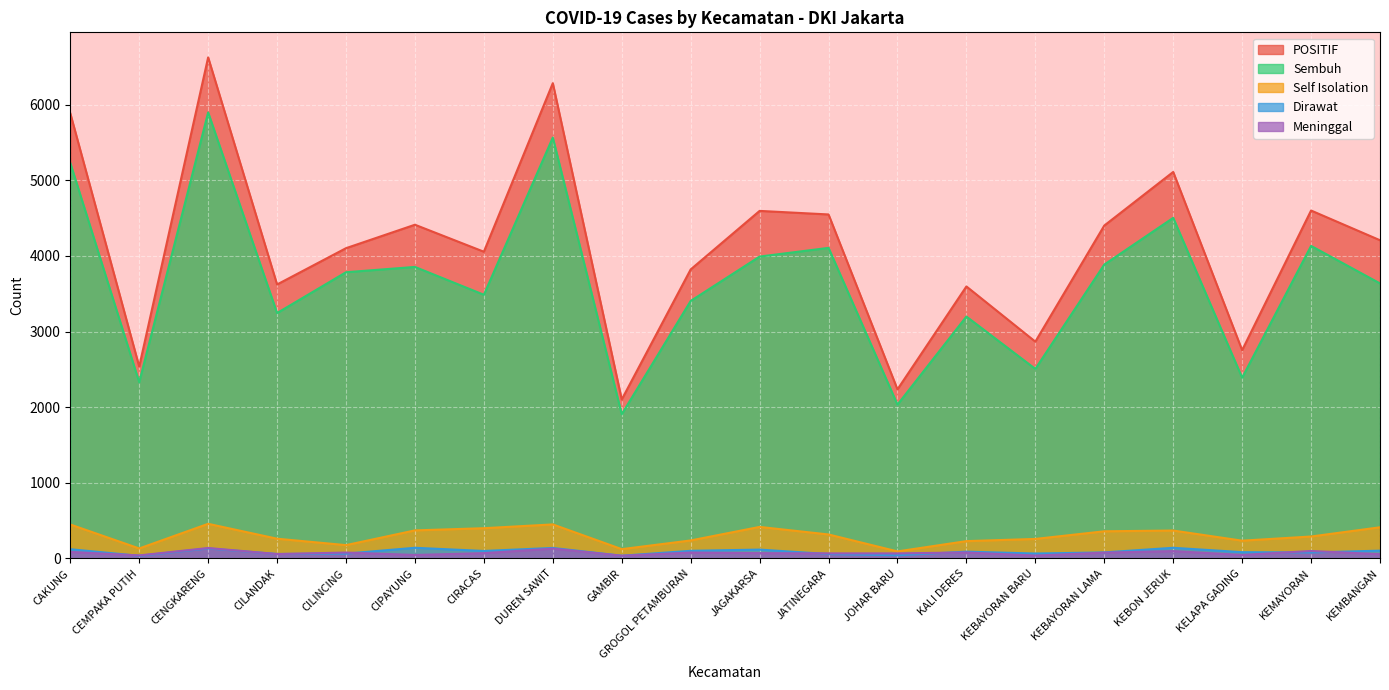

Reading left to right, what are all the values shown in this chart?

Sembuh: CAKUNG=5230	CEMPAKA PUTIH=2330	CENGKARENG=5898	CILANDAK=3245	CILINCING=3785	CIPAYUNG=3855	CIRACAS=3487	DUREN SAWIT=5566	GAMBIR=1907	GROGOL PETAMBURAN=3405	JAGAKARSA=3992	JATINEGARA=4107	JOHAR BARU=2034	KALI DERES=3199	KEBAYORAN BARU=2506	KEBAYORAN LAMA=3886	KEBON JERUK=4504	KELAPA GADING=2390	KEMAYORAN=4133	KEMBANGAN=3637
Self Isolation: CAKUNG=449	CEMPAKA PUTIH=132	CENGKARENG=458	CILANDAK=261	CILINCING=176	CIPAYUNG=371	CIRACAS=400	DUREN SAWIT=450	GAMBIR=123	GROGOL PETAMBURAN=238	JAGAKARSA=417	JATINEGARA=317	JOHAR BARU=93	KALI DERES=229	KEBAYORAN BARU=258	KEBAYORAN LAMA=359	KEBON JERUK=369	KELAPA GADING=235	KEMAYORAN=290	KEMBANGAN=412
Dirawat: CAKUNG=122	CEMPAKA PUTIH=35	CENGKARENG=132	CILANDAK=59	CILINCING=64	CIPAYUNG=141	CIRACAS=99	DUREN SAWIT=139	GAMBIR=36	GROGOL PETAMBURAN=101	JAGAKARSA=117	JATINEGARA=58	JOHAR BARU=42	KALI DERES=90	KEBAYORAN BARU=65	KEBAYORAN LAMA=80	KEBON JERUK=141	KELAPA GADING=83	KEMAYORAN=79	KEMBANGAN=103
Meninggal: CAKUNG=86	CEMPAKA PUTIH=40	CENGKARENG=138	CILANDAK=58	CILINCING=78	CIPAYUNG=46	CIRACAS=70	DUREN SAWIT=130	GAMBIR=36	GROGOL PETAMBURAN=78	JAGAKARSA=70	JATINEGARA=67	JOHAR BARU=67	KALI DERES=79	KEBAYORAN BARU=38	KEBAYORAN LAMA=77	KEBON JERUK=97	KELAPA GADING=46	KEMAYORAN=99	KEMBANGAN=56
POSITIF: CAKUNG=5887	CEMPAKA PUTIH=2537	CENGKARENG=6626	CILANDAK=3623	CILINCING=4103	CIPAYUNG=4413	CIRACAS=4056	DUREN SAWIT=6285	GAMBIR=2102	GROGOL PETAMBURAN=3822	JAGAKARSA=4596	JATINEGARA=4549	JOHAR BARU=2236	KALI DERES=3597	KEBAYORAN BARU=2867	KEBAYORAN LAMA=4402	KEBON JERUK=5111	KELAPA GADING=2754	KEMAYORAN=4601	KEMBANGAN=4208